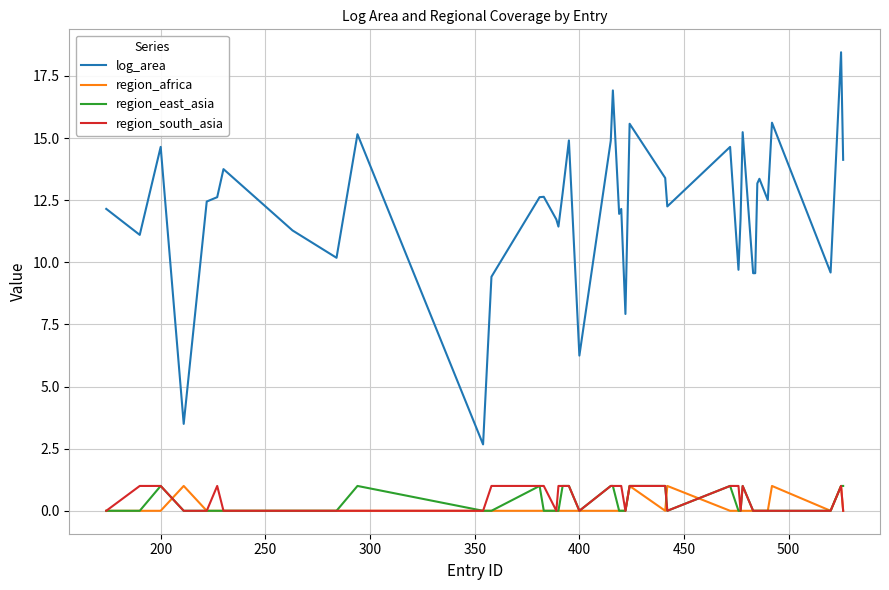

True or false: region_south_asia and log_area intersect in this chart.

False